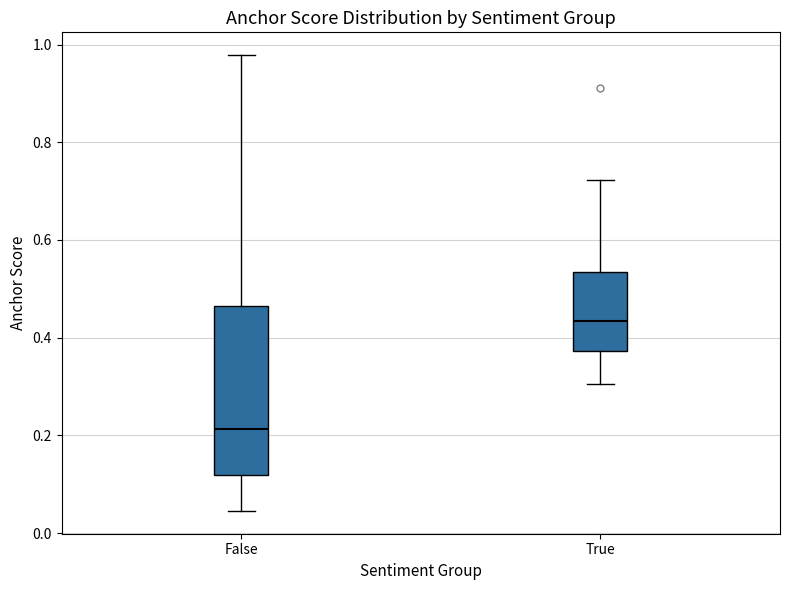

Where does the median line of the box for False sit on the y-axis? The values are not printed on the chart, so give them approximately, as read against the axis.

0.22